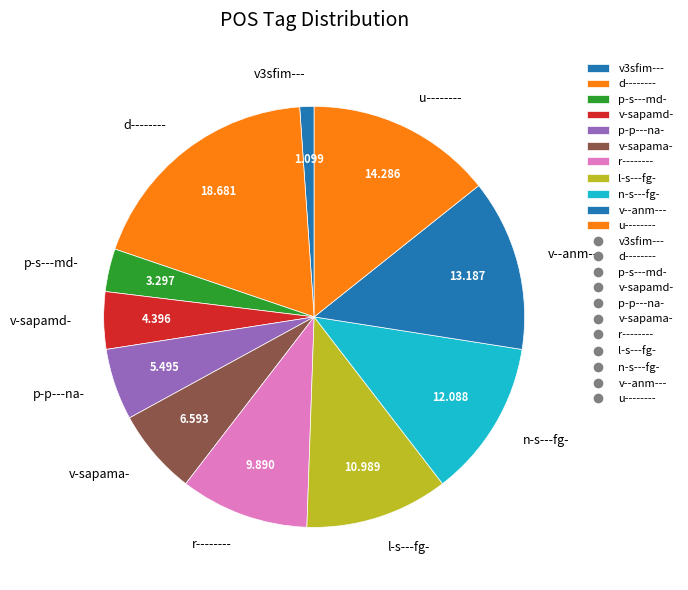

Does v-sapama- represent more than half of the total?

No